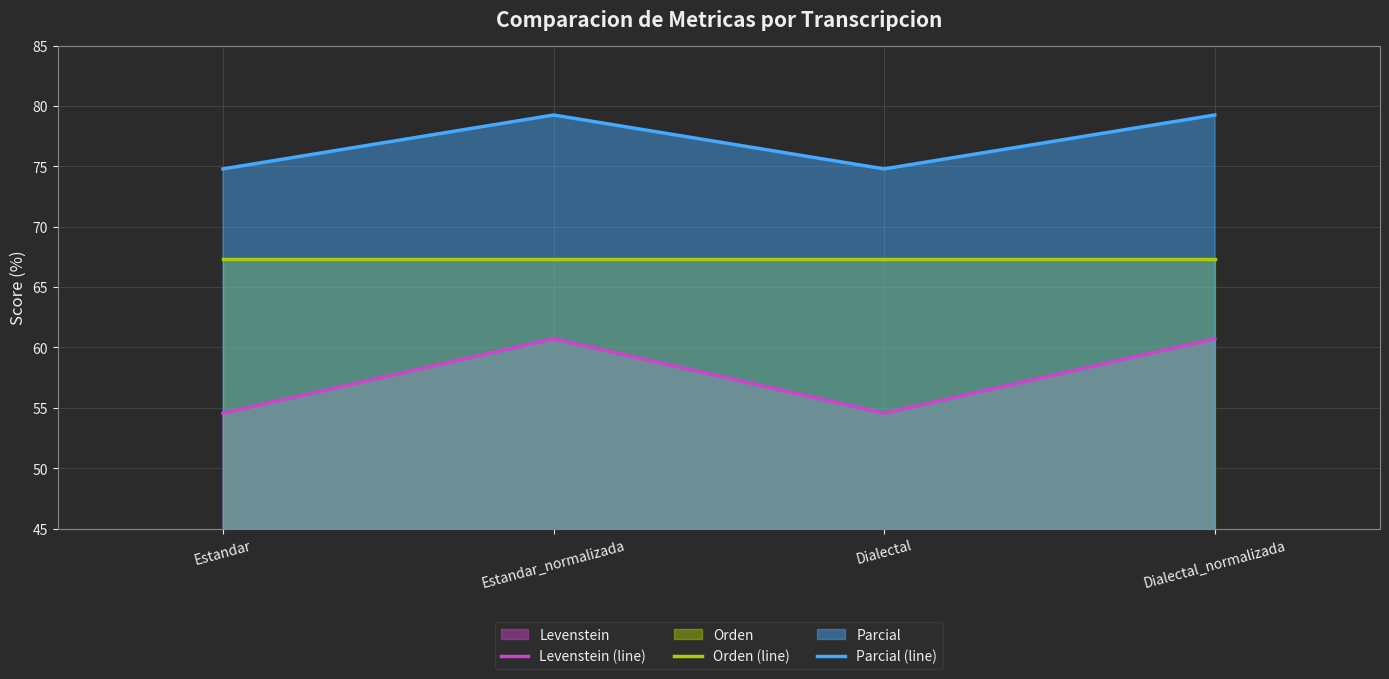

What is the lowest value of the Orden (line) series?

67.3